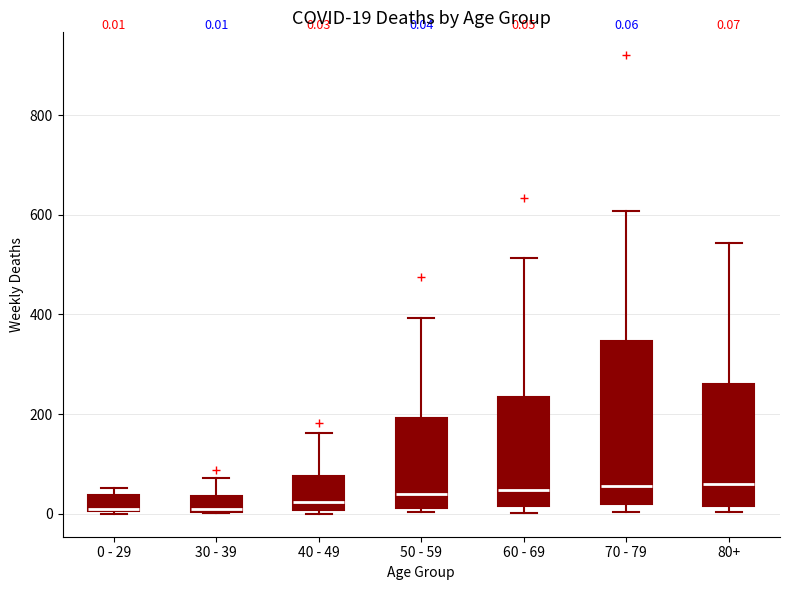

Which box is the tallest, from its lower edge to its upper edge?

70 - 79